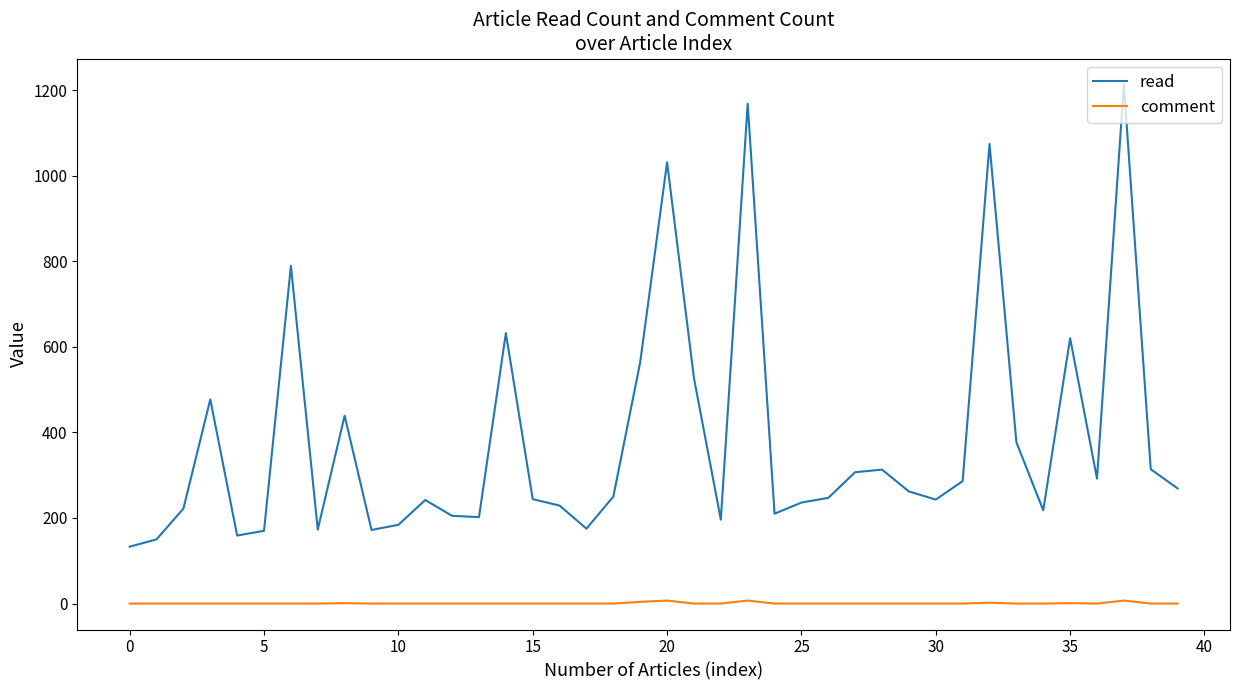

List the series in order of their peak value, highest first.

read, comment